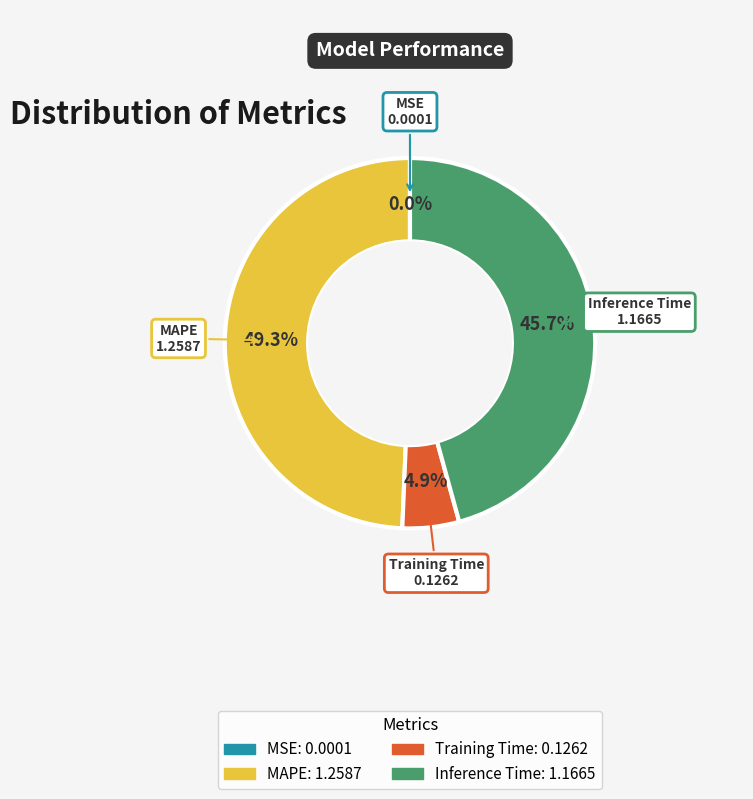

Between MAPE and Training Time, which is larger?

MAPE